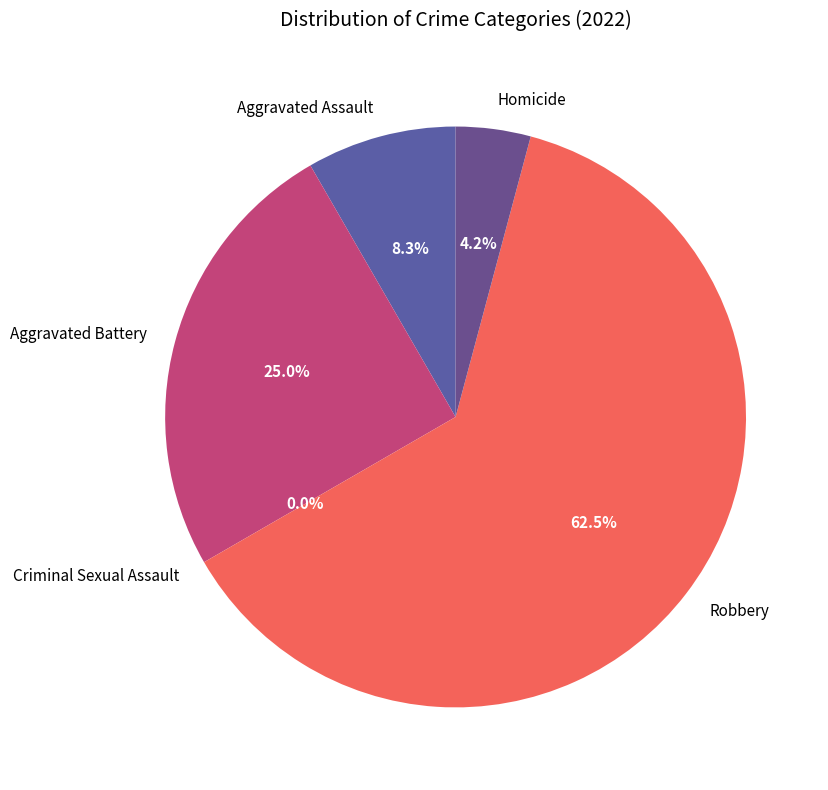

Approximately how many times larger is the value at Aggravated Assault compared to Robbery?

0.1